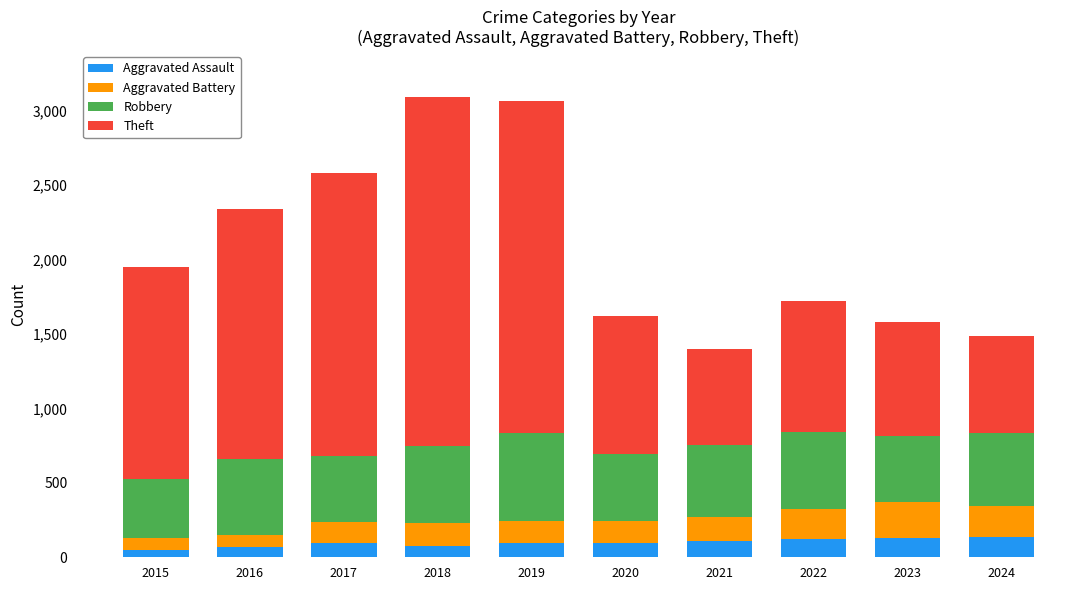

The Aggravated Assault series shows 121 at 2022. True or false?

True